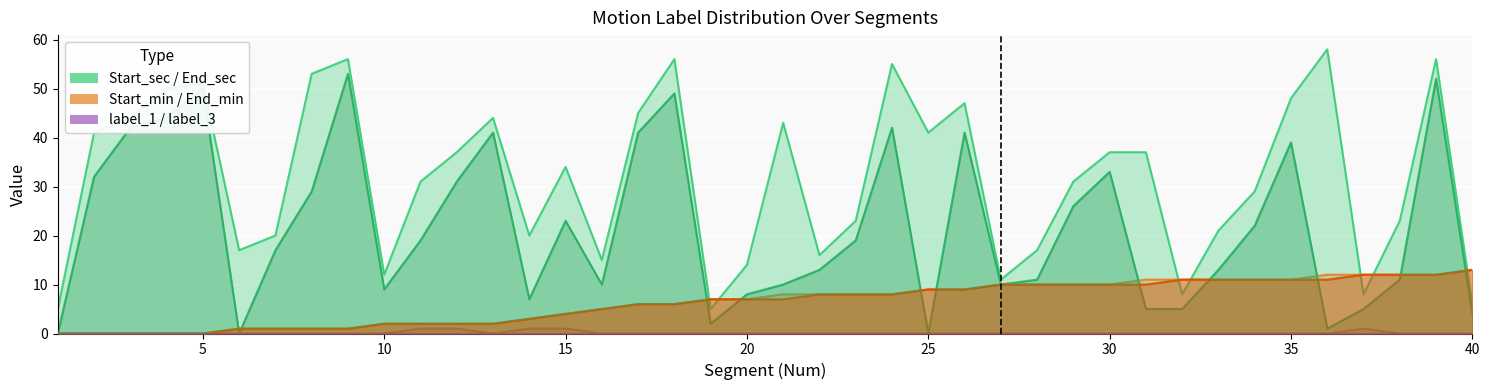

Between 30 and 40, which series saw the biggest shift?

End_sec